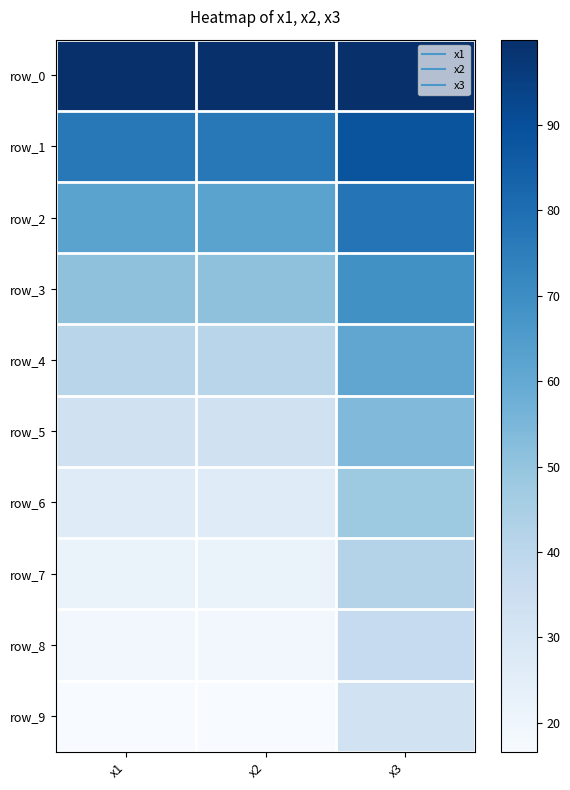

Reading left to right, transcribe all the data shown in this chart.

row_0: x1=100.0	x2=100.0	x3=100.0
row_1: x1=76.7	x2=76.7	x3=88.4
row_2: x1=62.3	x2=62.3	x3=78.1
row_3: x1=50.8	x2=50.8	x3=69.0
row_4: x1=41.0	x2=41.0	x3=61.0
row_5: x1=32.9	x2=32.9	x3=53.9
row_6: x1=26.7	x2=26.7	x3=47.6
row_7: x1=22.1	x2=22.1	x3=42.1
row_8: x1=18.9	x2=18.9	x3=37.2
row_9: x1=16.6	x2=16.6	x3=32.8